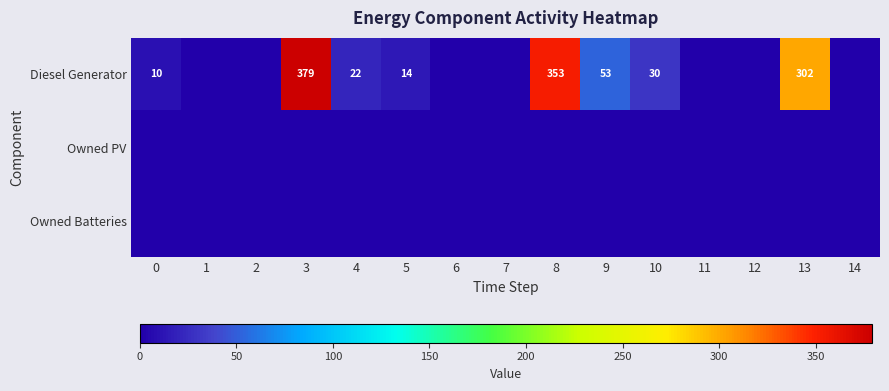

Rank the series at 0 from lowest to highest value.

Owned PV, Owned Batteries, Diesel Generator